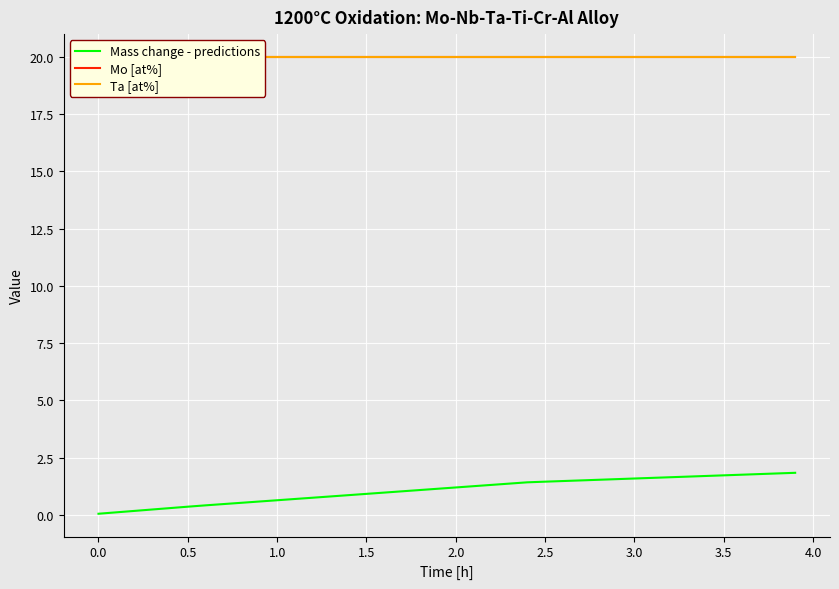

What is the greatest value displayed?

20.0